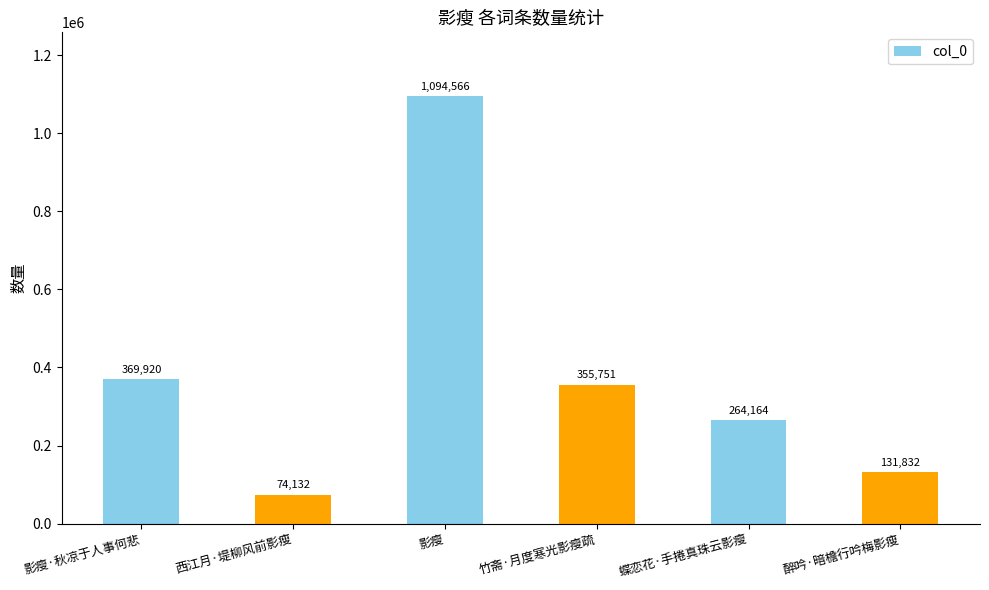

Approximately how many times larger is the value at 竹斋·月度寒光影瘦疏 compared to 醉吟·暗檐行吟梅影瘦?

2.7